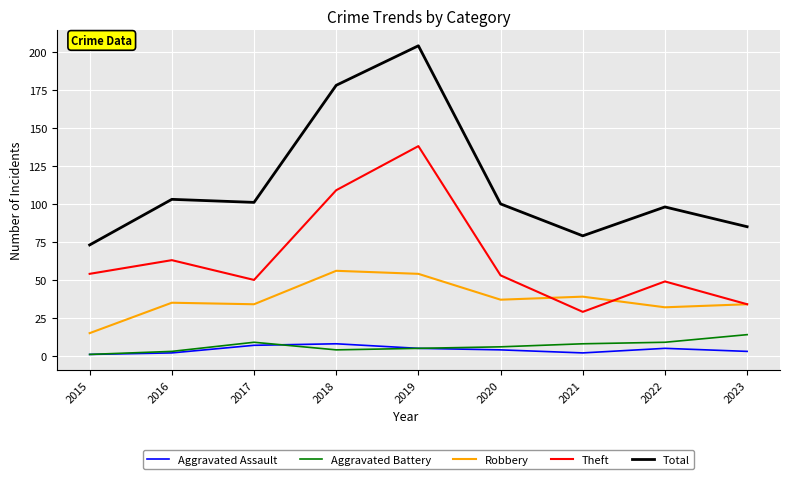

Which series has the largest total across all categories?

Total